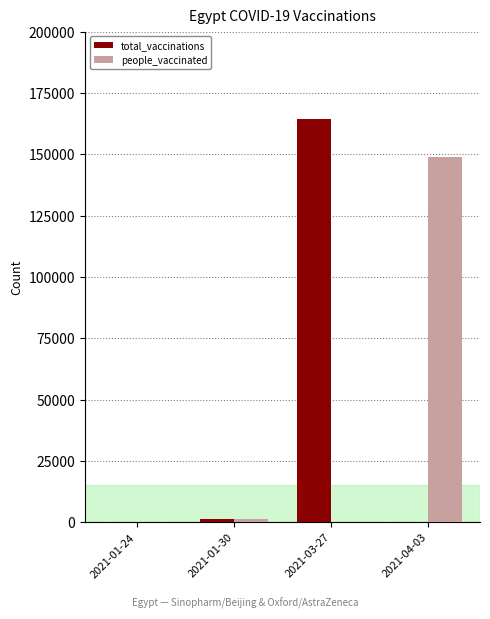

Reading right to left, extract all data points from this chart.

total_vaccinations: 2021-04-03=0	2021-03-27=164534	2021-01-30=1315	2021-01-24=0
people_vaccinated: 2021-04-03=148987	2021-03-27=0	2021-01-30=1315	2021-01-24=0